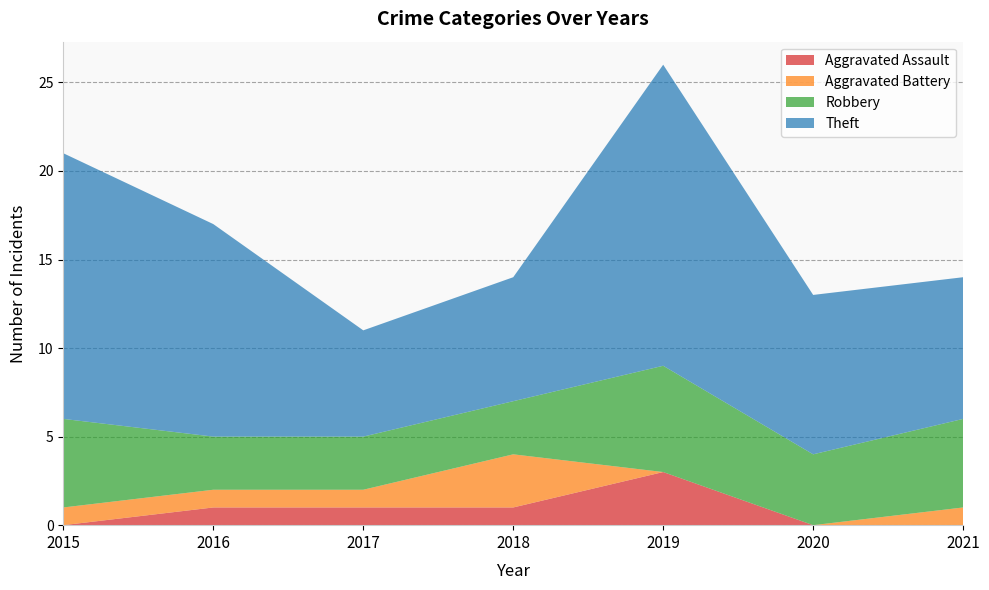

Reading right to left, transcribe all the data shown in this chart.

Aggravated Assault: 0	0	3	1	1	1	0
Aggravated Battery: 1	0	0	3	1	1	1
Robbery: 5	4	6	3	3	3	5
Theft: 8	9	17	7	6	12	15